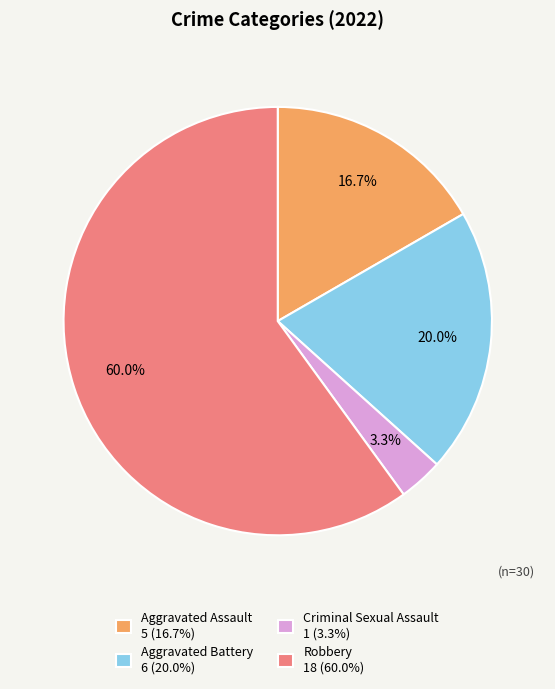

How many slices are in this pie chart?

4